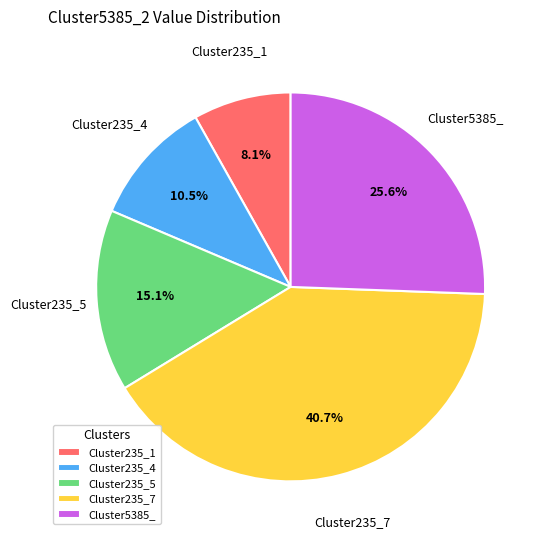

How many segments does this pie chart have?

5